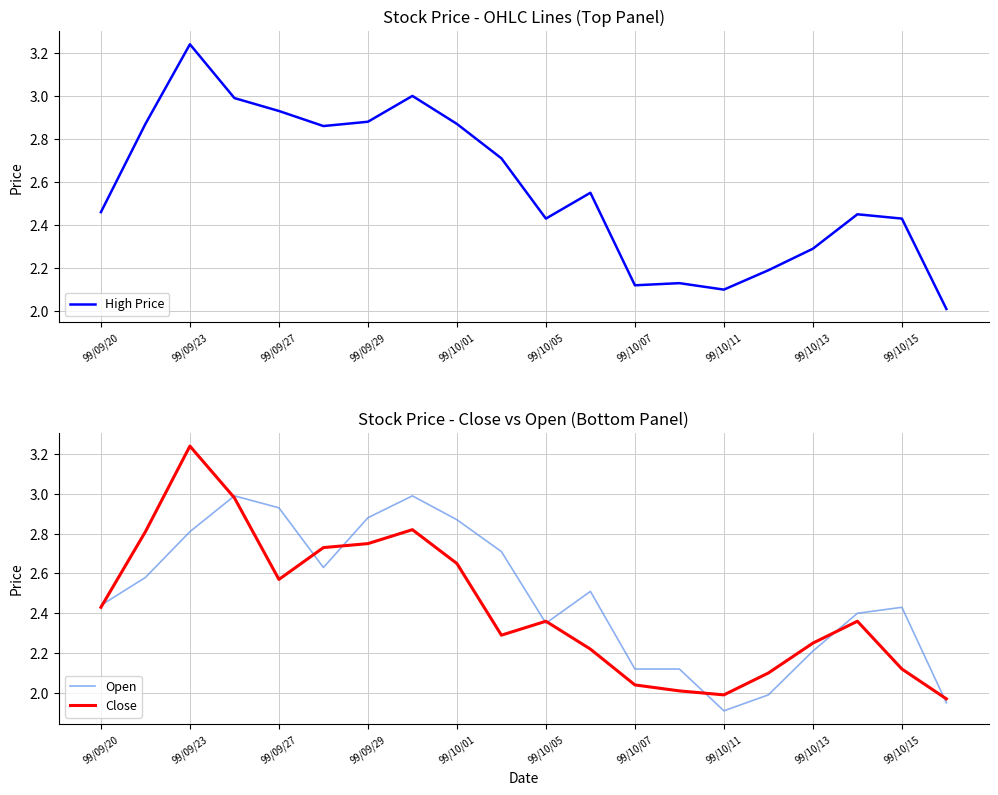

What is the average value of the High Price series?

2.6